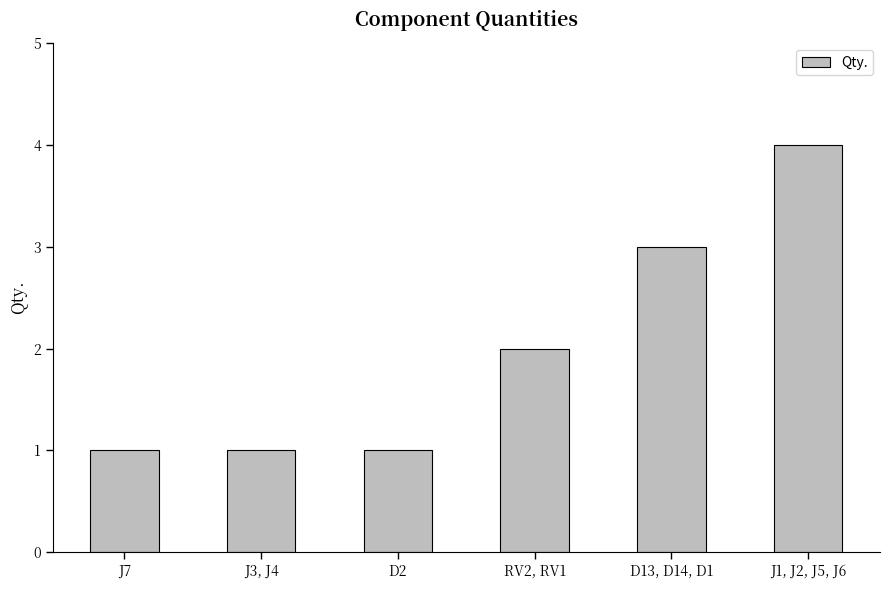

What is the greatest value displayed?

4